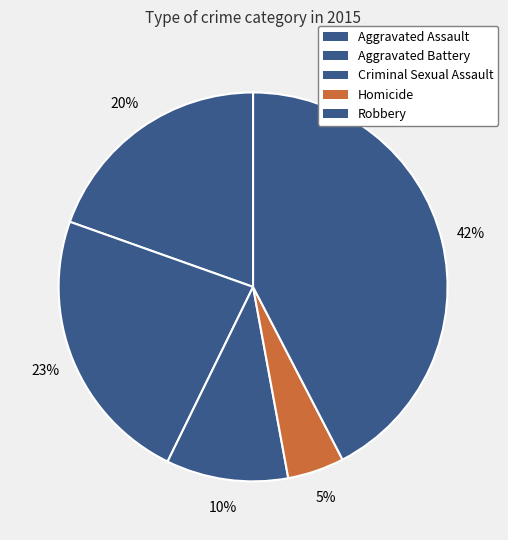

How many segments does this pie chart have?

5